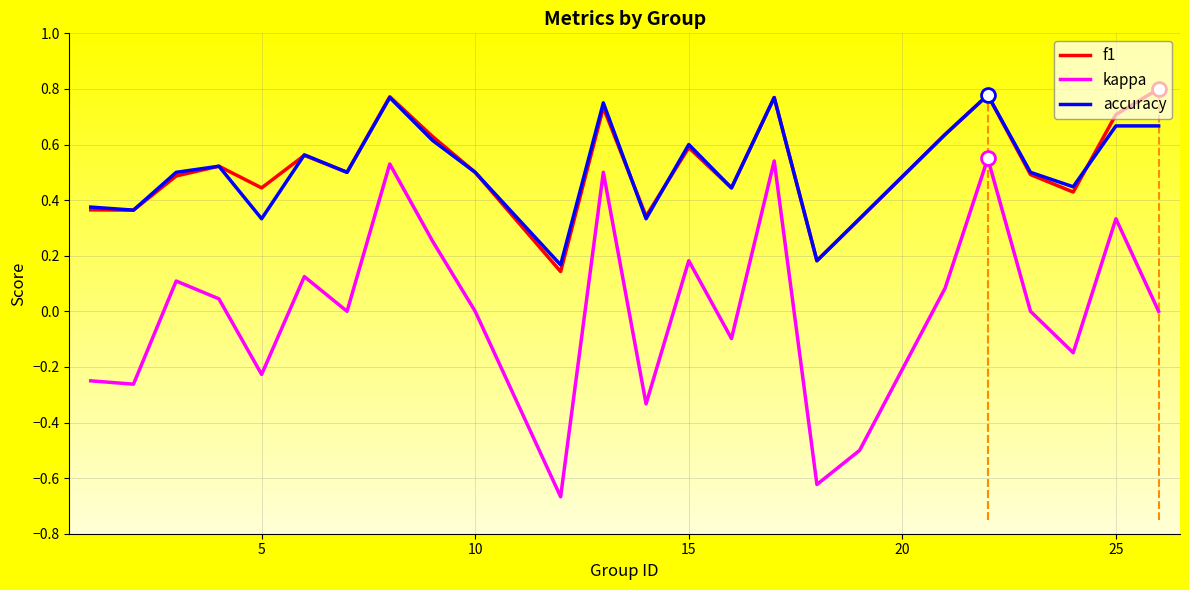

True or false: kappa and f1 intersect in this chart.

False